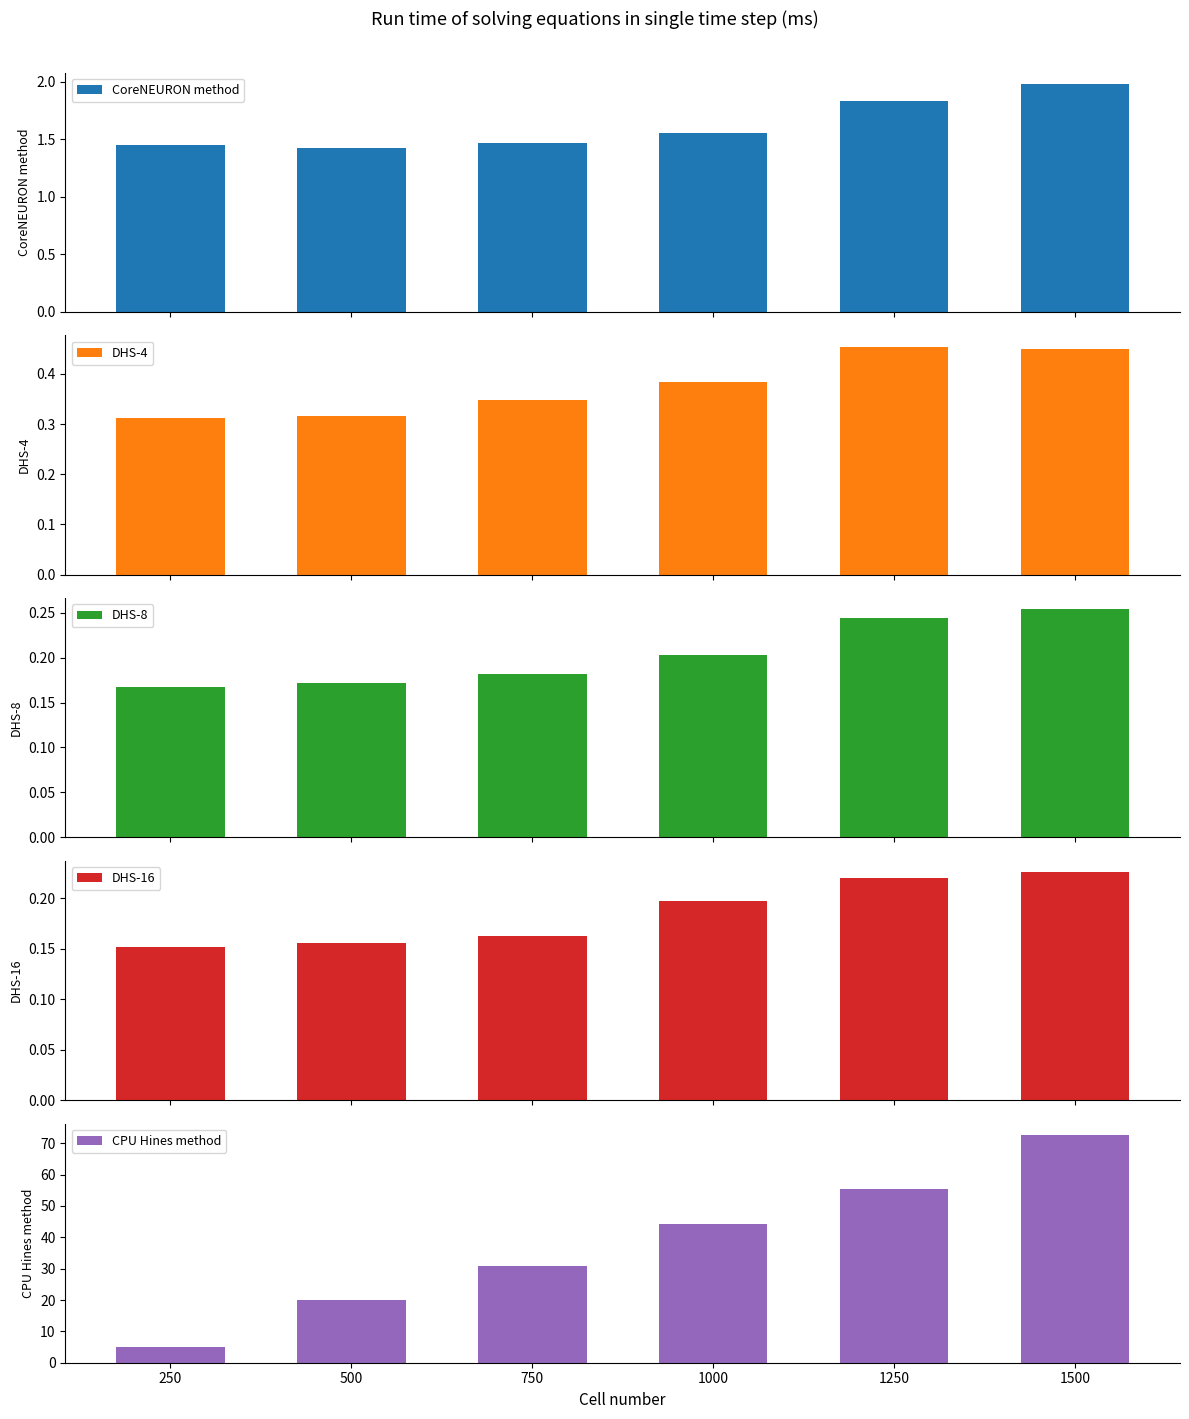

What is the sum of all CPU Hines method values?

227.8